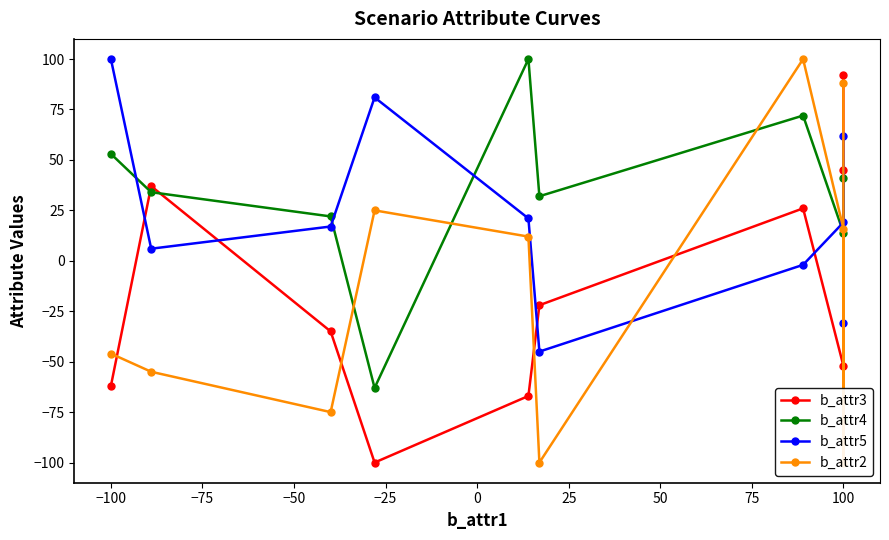

How many interior local peaks does the b_attr2 series have?

2